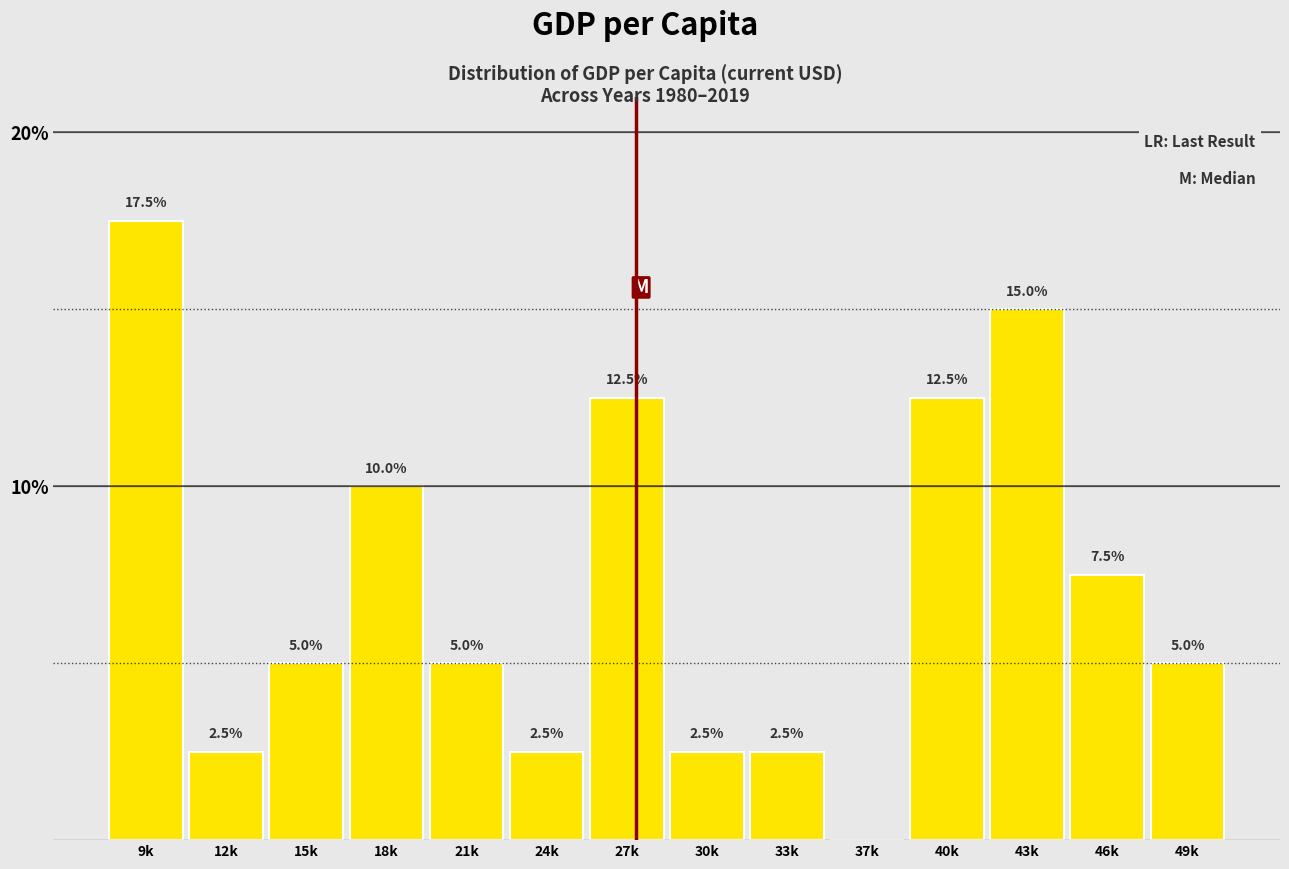

Reading left to right, extract all data points from this chart.

9k=17.5	12k=2.5	15k=5.0	18k=10.0	21k=5.0	24k=2.5	27k=12.5	30k=2.5	33k=2.5	37k=0.0	40k=12.5	43k=15.0	46k=7.5	49k=5.0